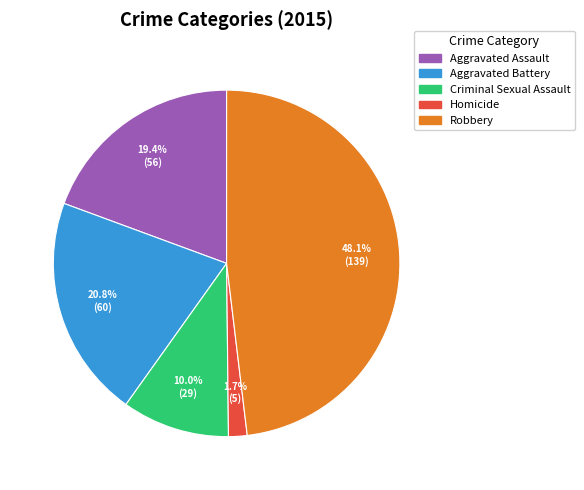

True or false: Aggravated Battery accounts for 21% of the total.

True